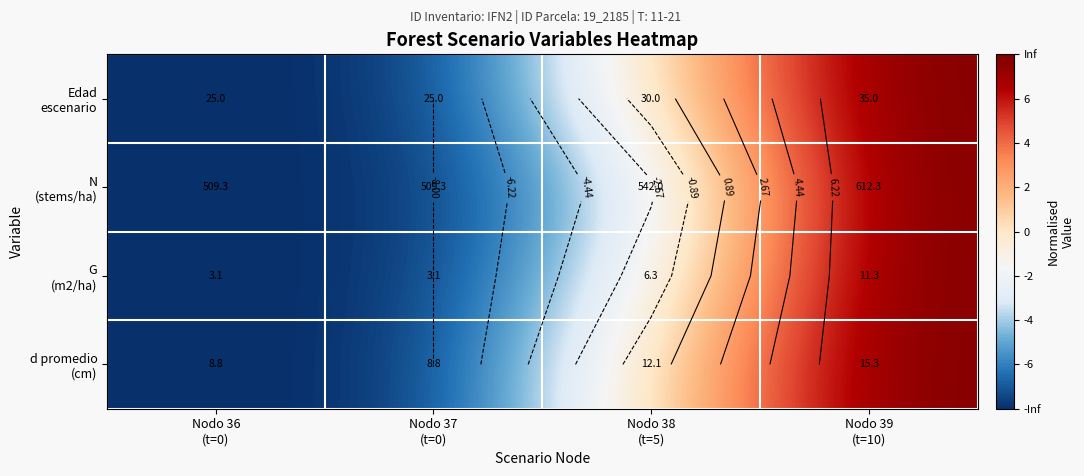

Count the G (m2/ha) values in the range -8 to 8.

4